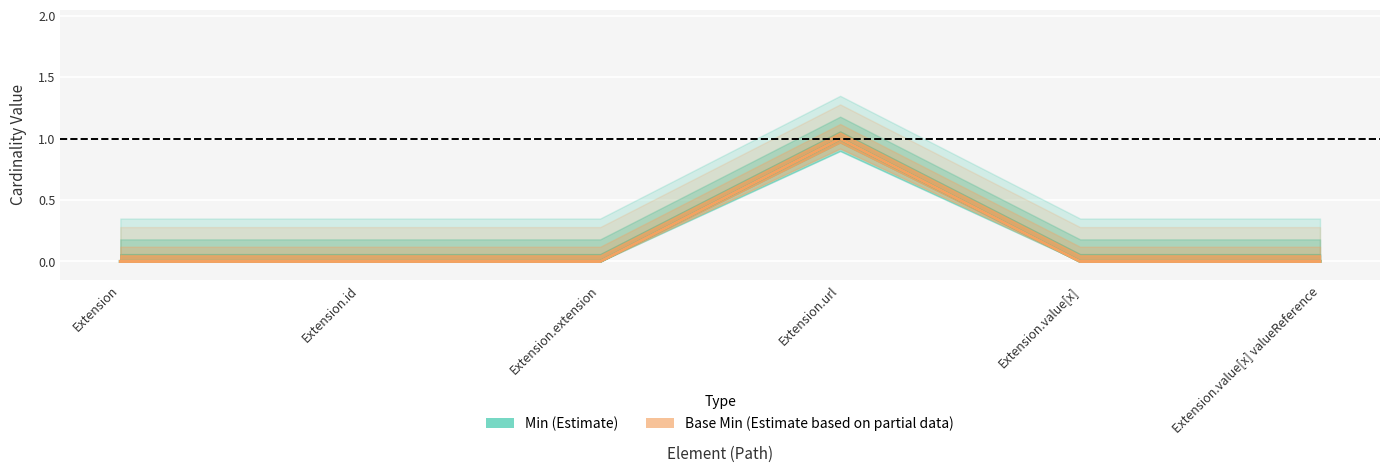

What position from the left is Extension.value[x] valueReference?

6